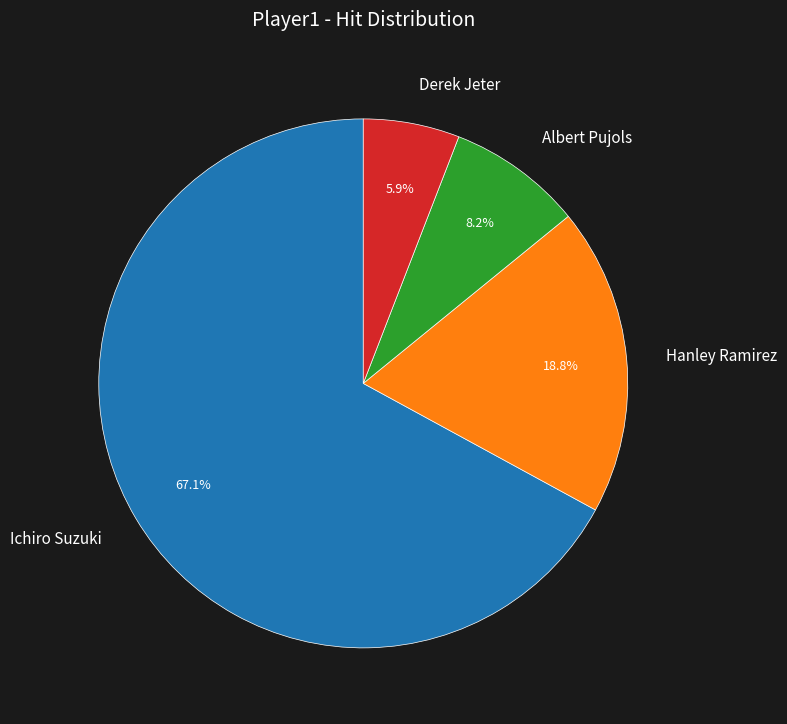

How many slices are in this pie chart?

4